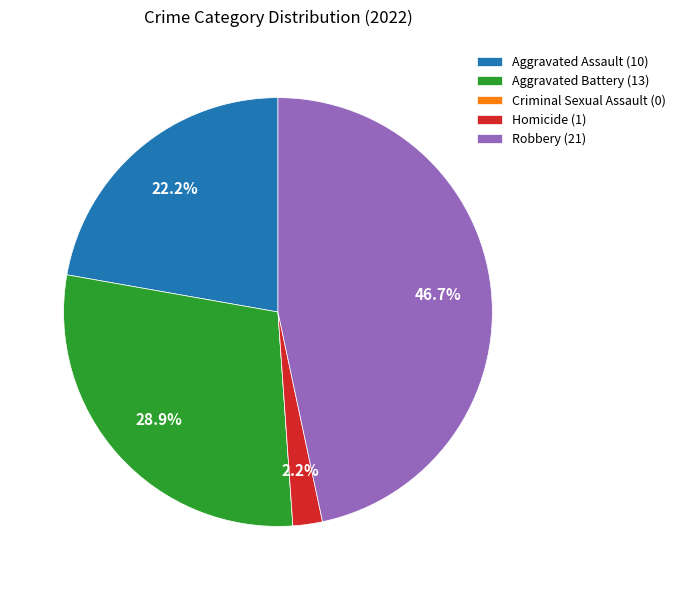

Does Aggravated Assault represent more than half of the total?

No